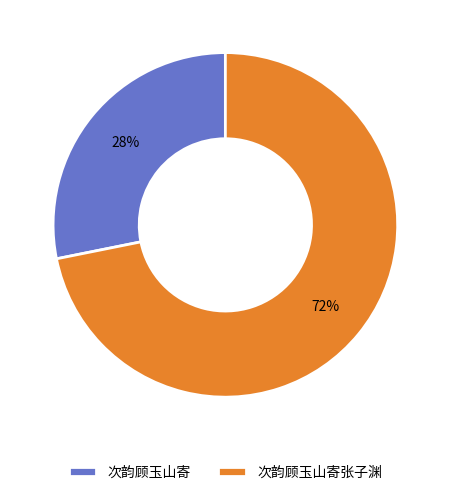

How many segments does this pie chart have?

2